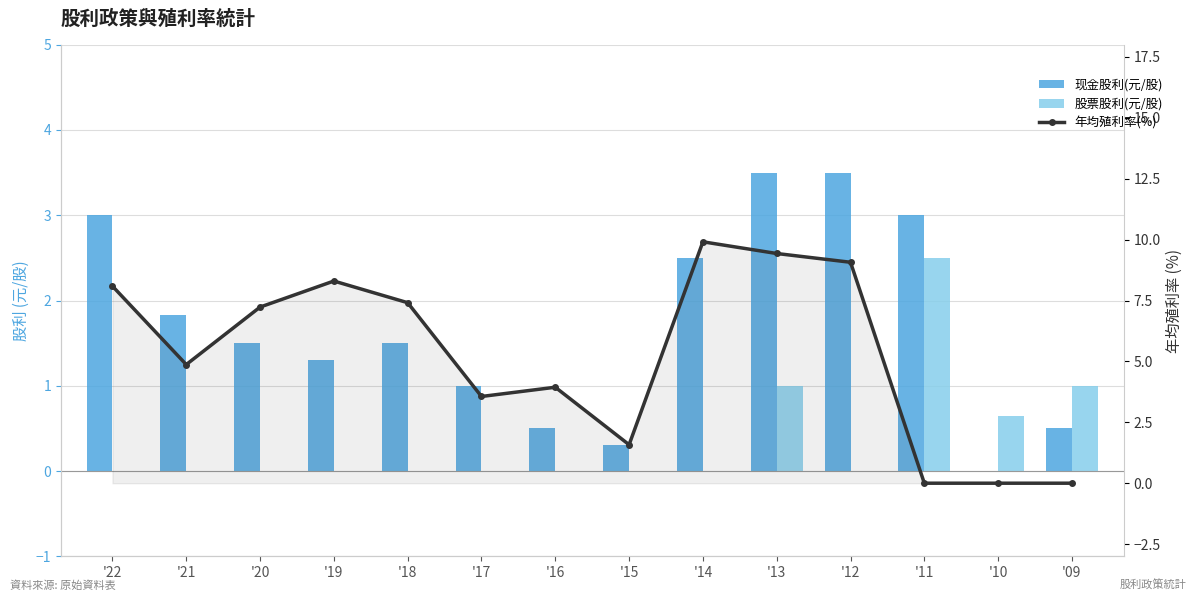

The 现金股利(元/股) series shows 1.5 at '18. True or false?

True